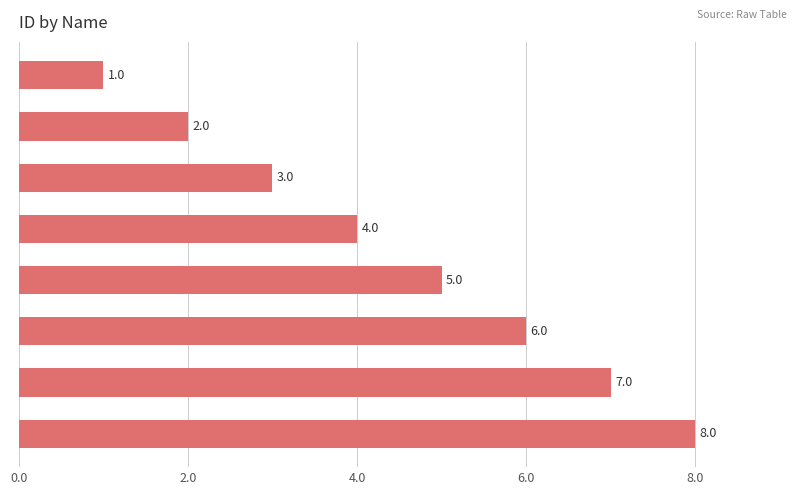

At which label is the value closest to 4?

Kampanye